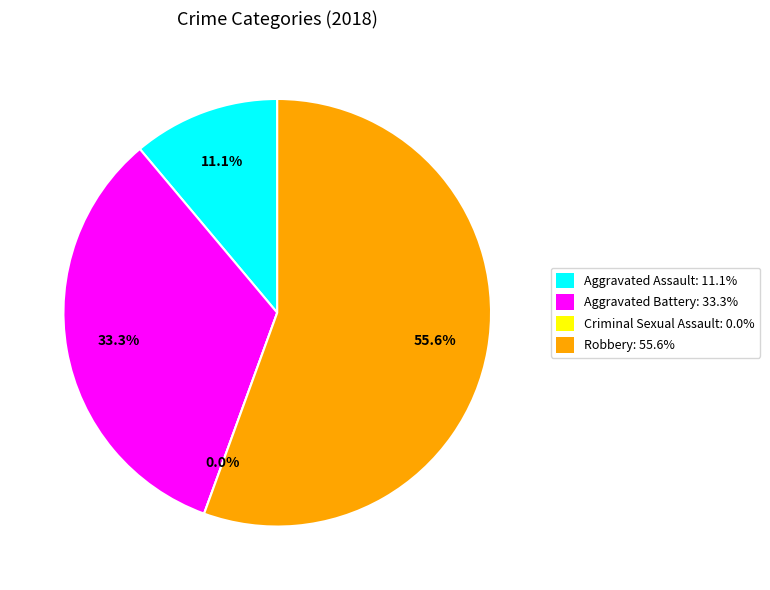

What is the change in value from Aggravated Assault to Criminal Sexual Assault?

-1